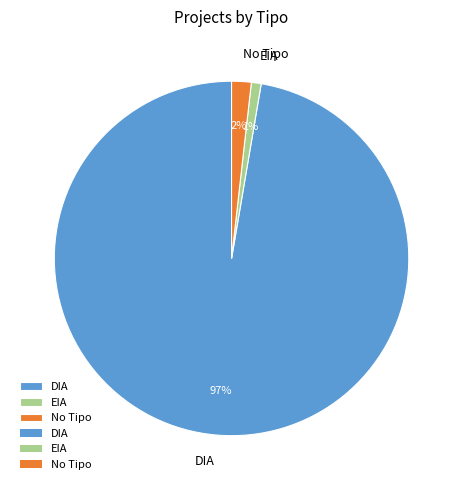

Is the sum of EIA and DIA greater than half?

Yes